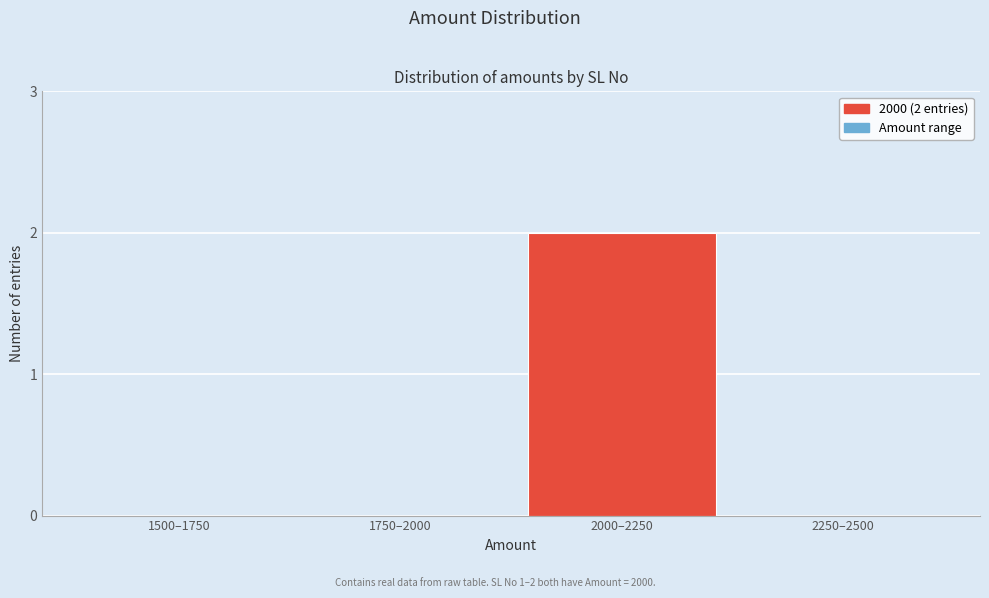

Reading left to right, list all the values displayed in this chart.

1500–1750=0	1750–2000=0	2000–2250=2	2250–2500=0